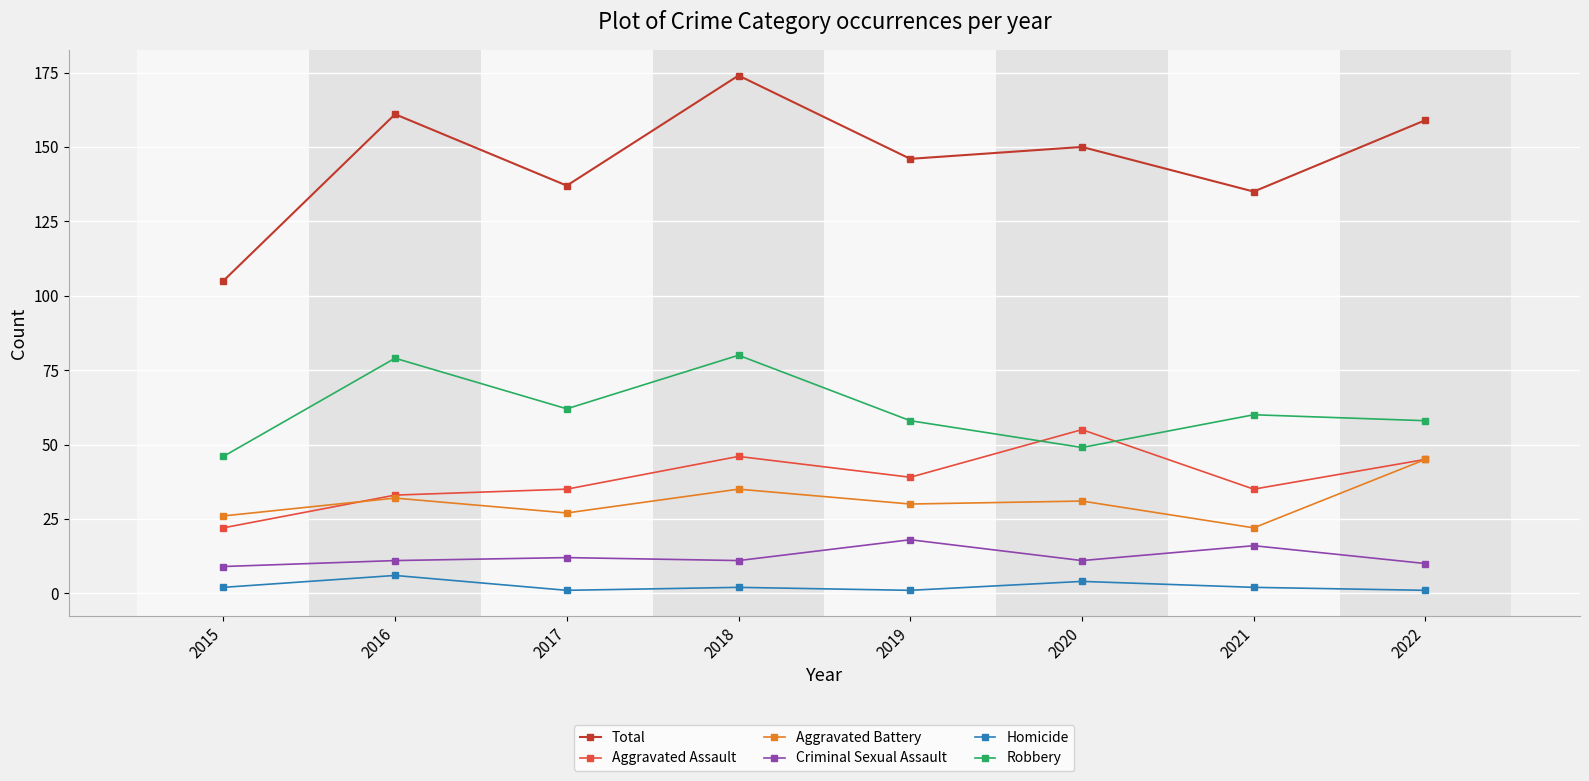

Reading left to right, what are all the values shown in this chart?

Total: 2015=105	2016=161	2017=137	2018=174	2019=146	2020=150	2021=135	2022=159
Aggravated Assault: 2015=22	2016=33	2017=35	2018=46	2019=39	2020=55	2021=35	2022=45
Aggravated Battery: 2015=26	2016=32	2017=27	2018=35	2019=30	2020=31	2021=22	2022=45
Criminal Sexual Assault: 2015=9	2016=11	2017=12	2018=11	2019=18	2020=11	2021=16	2022=10
Homicide: 2015=2	2016=6	2017=1	2018=2	2019=1	2020=4	2021=2	2022=1
Robbery: 2015=46	2016=79	2017=62	2018=80	2019=58	2020=49	2021=60	2022=58